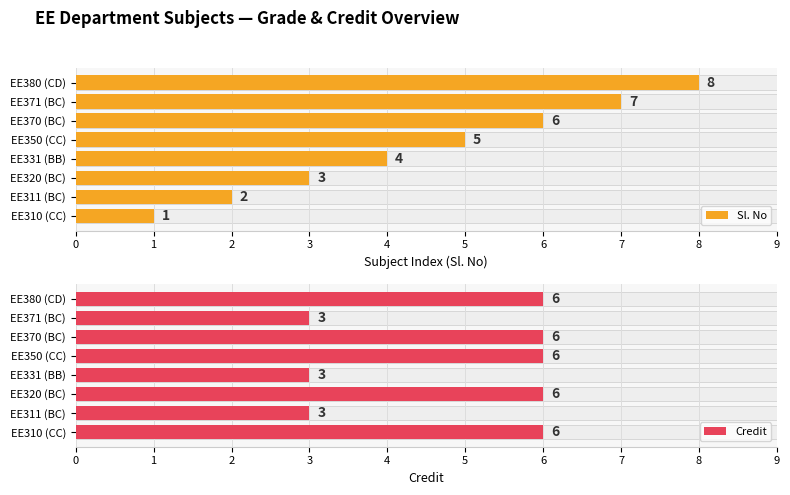

What is the difference between the maximum and minimum values in the Credit series?

3